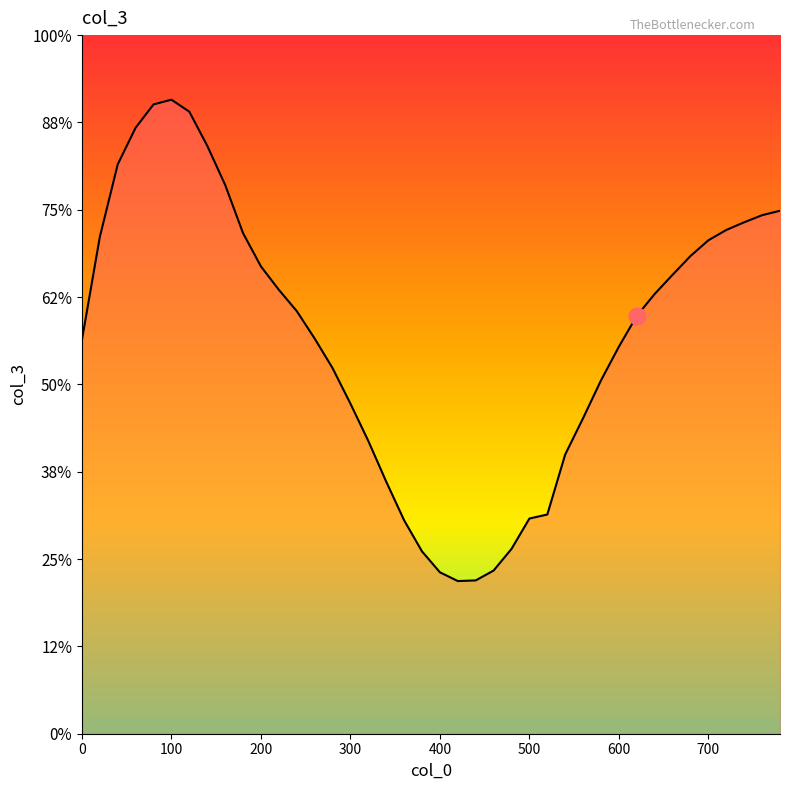

The chart shows a value of -0.4 at 300. True or false?

False